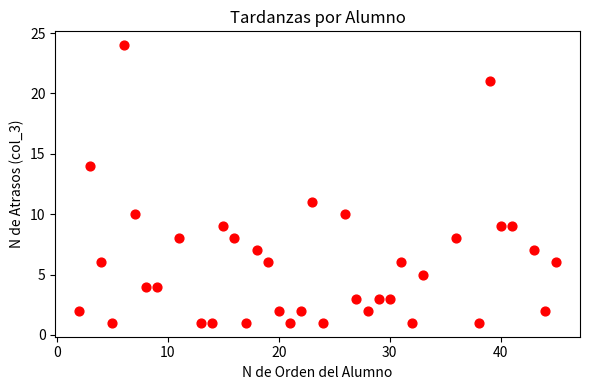

What Y value in the scatter plot is closest to 12?

11